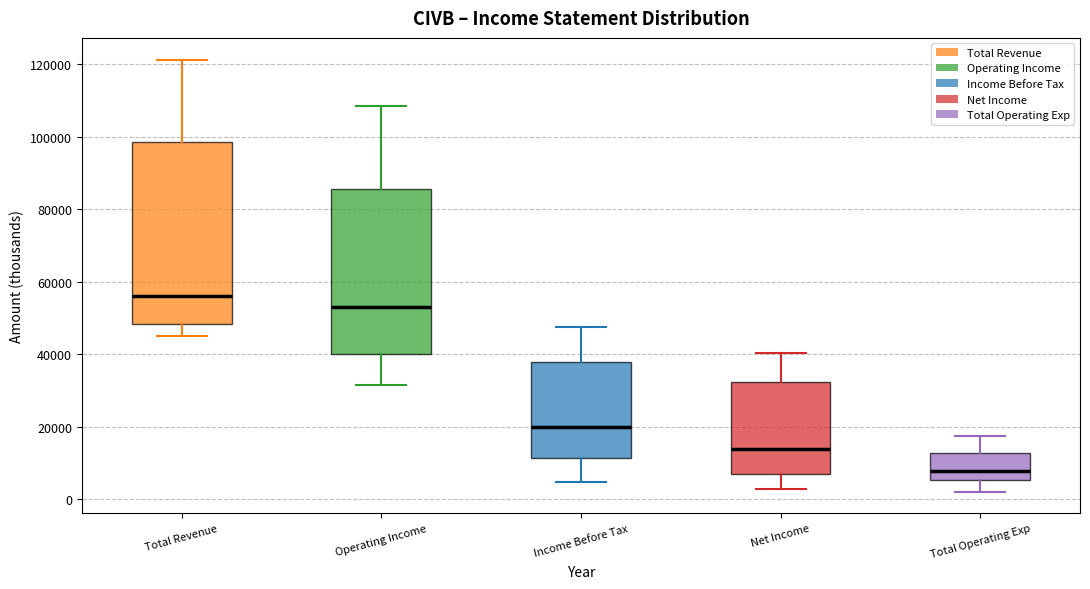

Reading left to right, transcribe this box plot: for each box, give where its median line is, the range the box spans, and where its two whiskers end, as read against the y-axis. The values are not printed on the chart, so give them approximately, as read against the axis.

Total Revenue: median 56000, box 48000 to 98000, whiskers 44000 to 122000
Operating Income: median 54000, box 40000 to 86000, whiskers 32000 to 108000
Income Before Tax: median 20000, box 12000 to 38000, whiskers 4000 to 48000
Net Income: median 14000, box 8000 to 32000, whiskers 2000 to 40000
Total Operating Exp: median 8000, box 6000 to 12000, whiskers 2000 to 18000